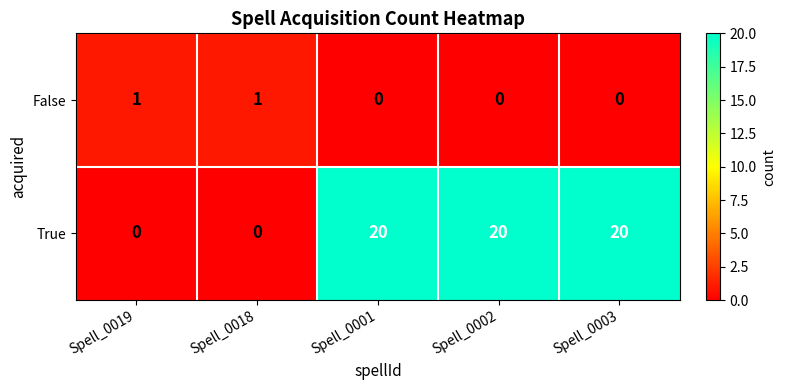

What is the difference between the second highest and minimum values in the True series?

20